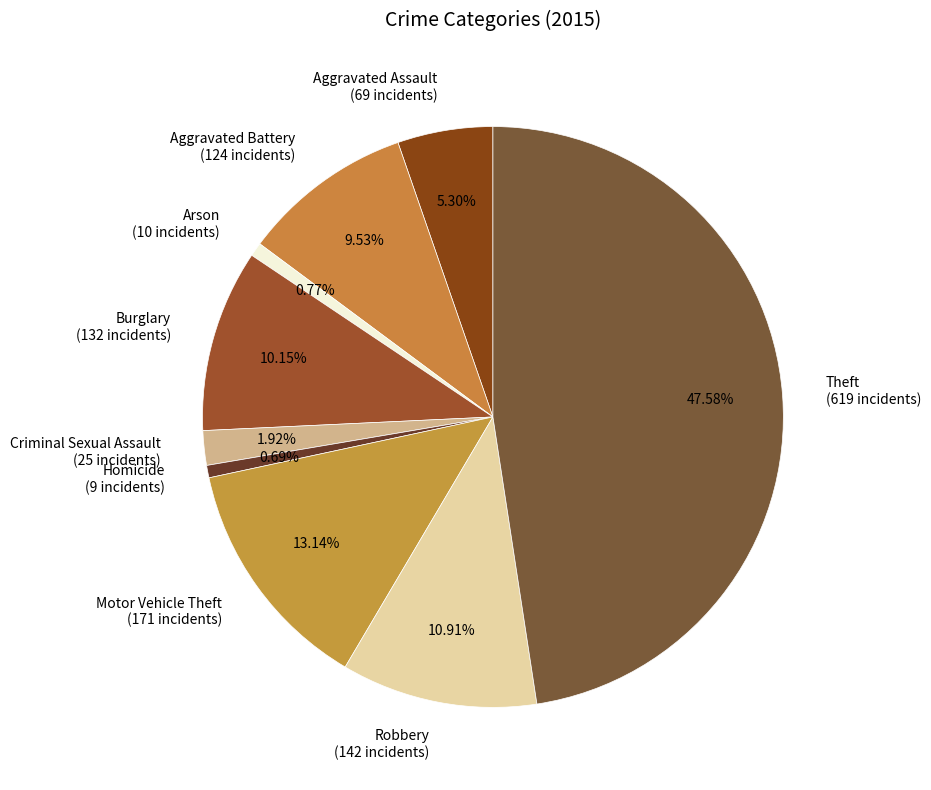

Count the number of slices in the pie.

9